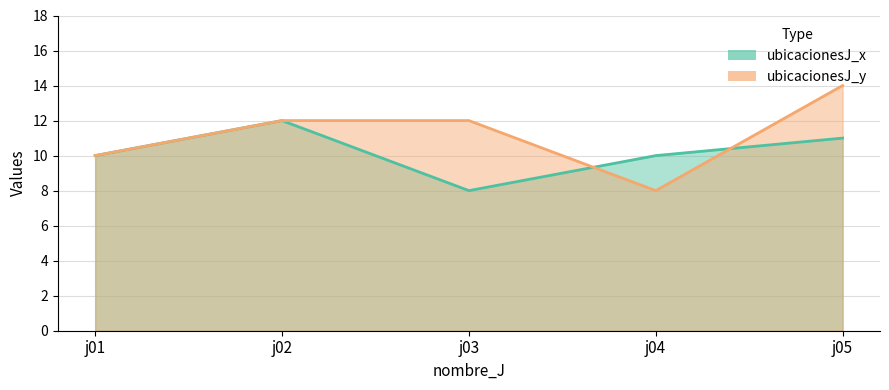

How many values in the ubicacionesJ_y series exceed 12?

1